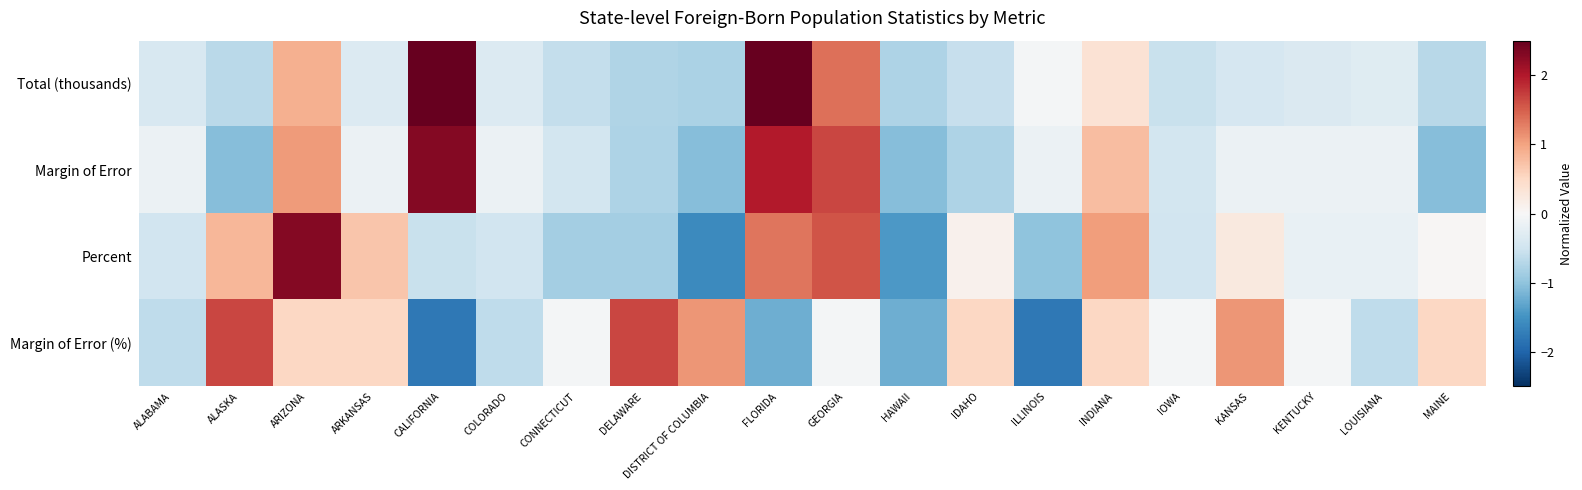

Rank the series by their maximum value, from lowest to highest.

Margin of Error (%), Margin of Error, Percent, Total (thousands)